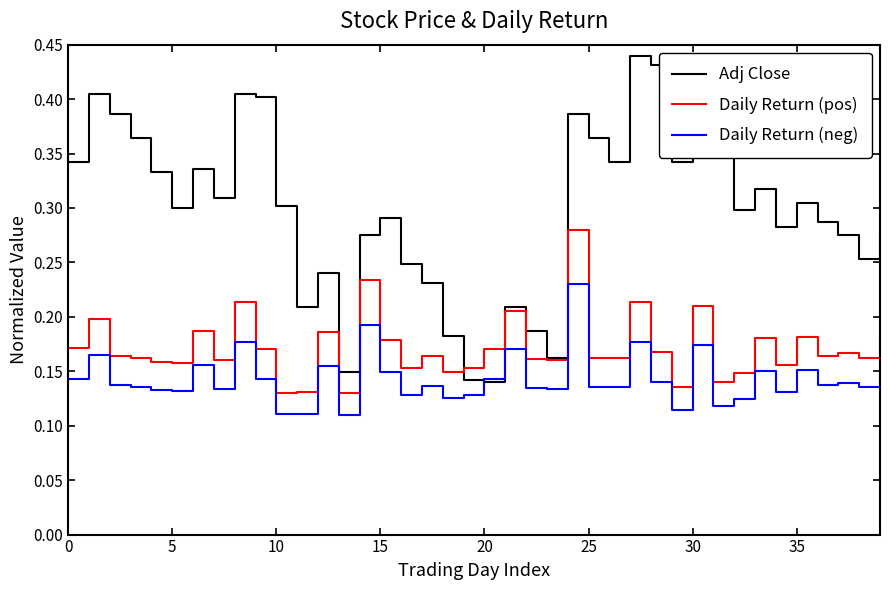

Which series has the largest range (max minus min)?

Adj Close